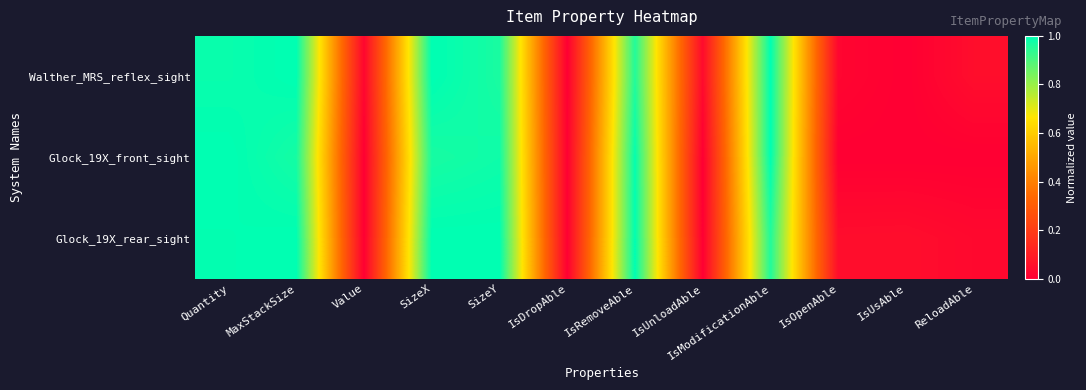

How many categories are shown in the chart?

12